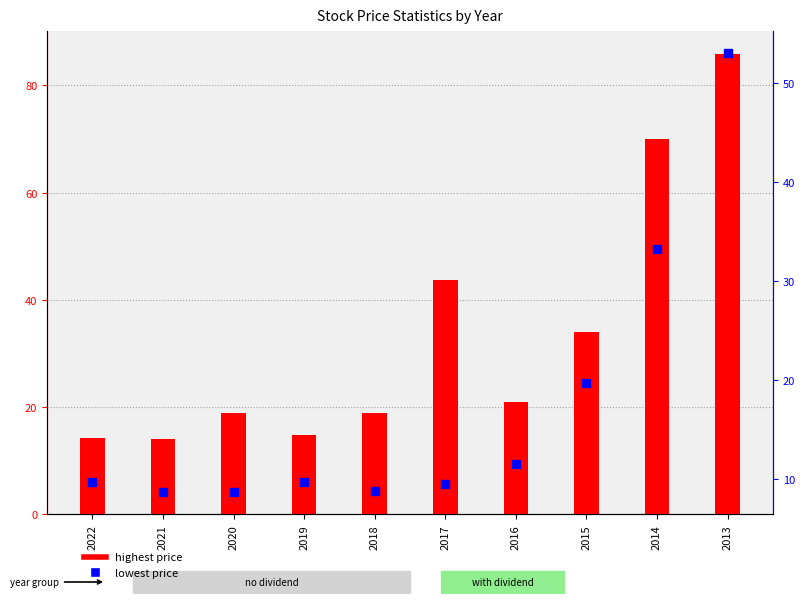

What are all the series names shown in the legend?

highest price, lowest price